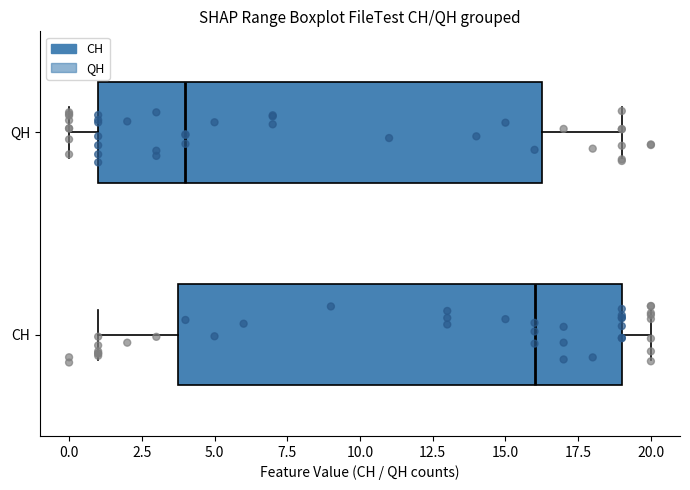

Reading bottom to top, transcribe this box plot: for each box, give where its median line is, the range the box spans, and where its two whiskers end, as read against the x-axis. The values are not printed on the chart, so give them approximately, as read against the axis.

CH: median 16.0, box 4.0 to 19.0, whiskers 1.0 to 20.0
QH: median 4.0, box 1.0 to 16.5, whiskers 0.0 to 19.0